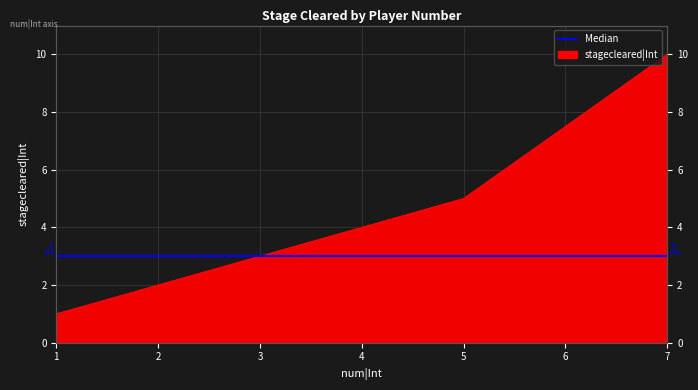

Reading left to right, transcribe all the data shown in this chart.

1=1	2=2	3=3	5=5	7=10